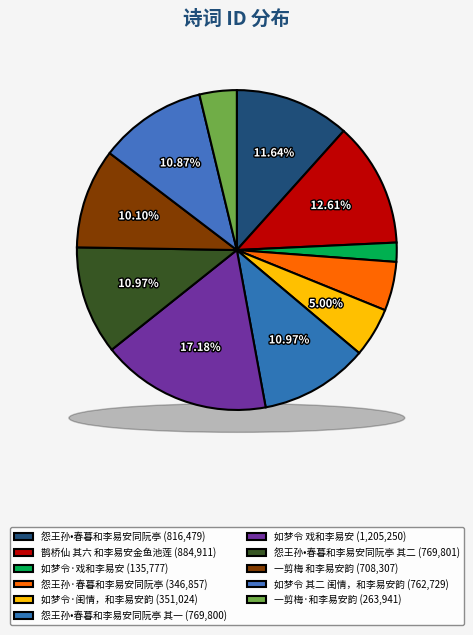

The 如梦令·戏和李易安 slice represents 2% of the pie. True or false?

True